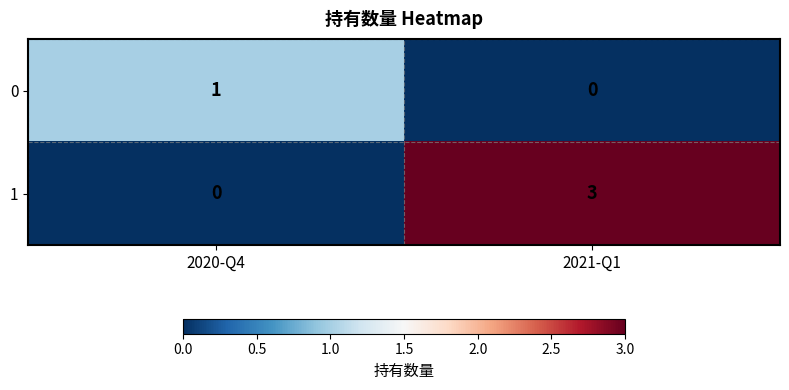

Count the number of data series in this chart.

2